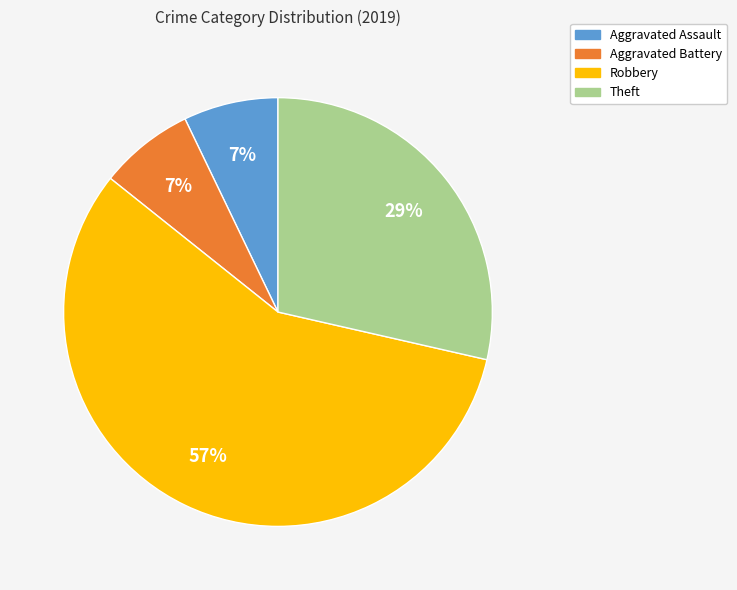

Do Aggravated Assault and Robbery together represent more than half of the pie?

Yes